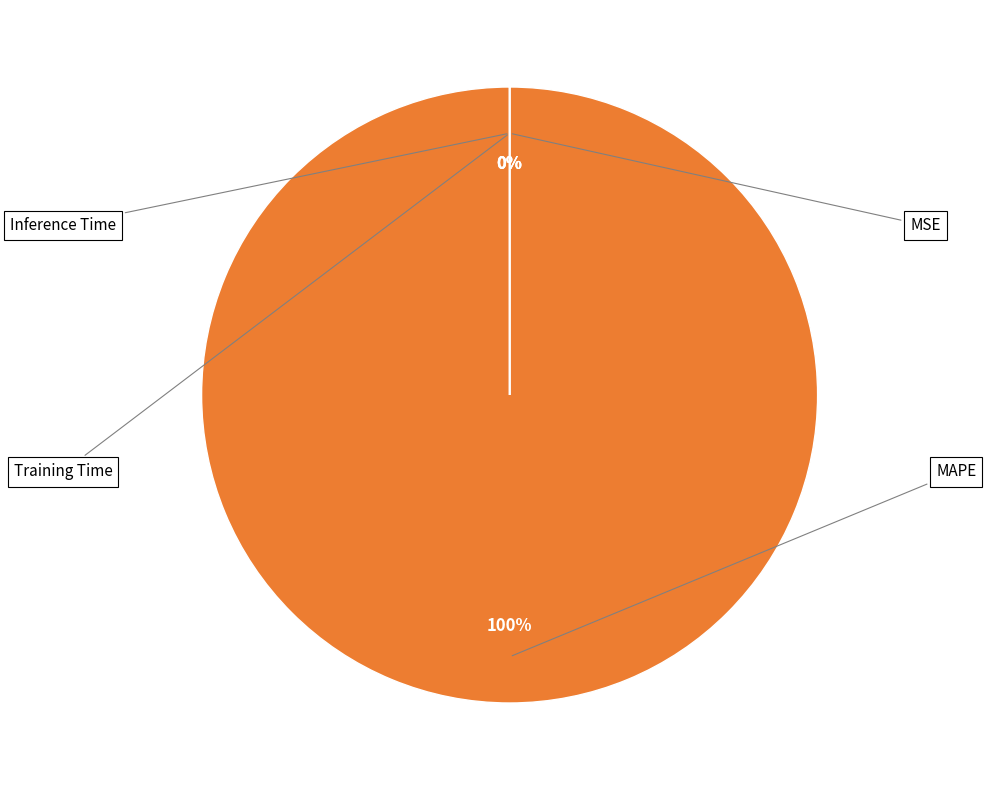

Which slice is the smallest?

Inference Time